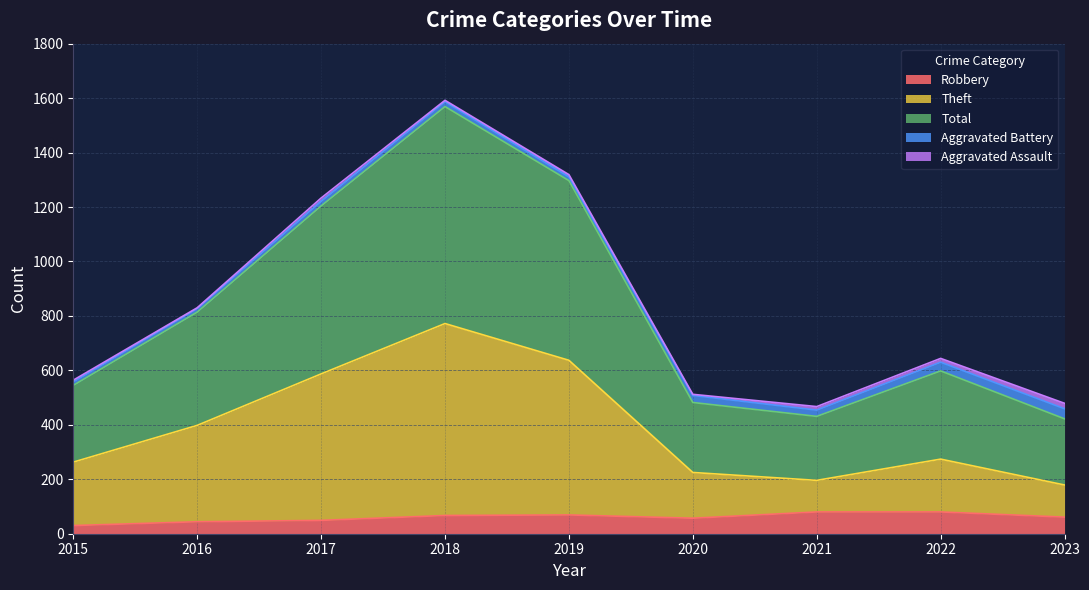

True or false: Total and Robbery cross at least once.

False